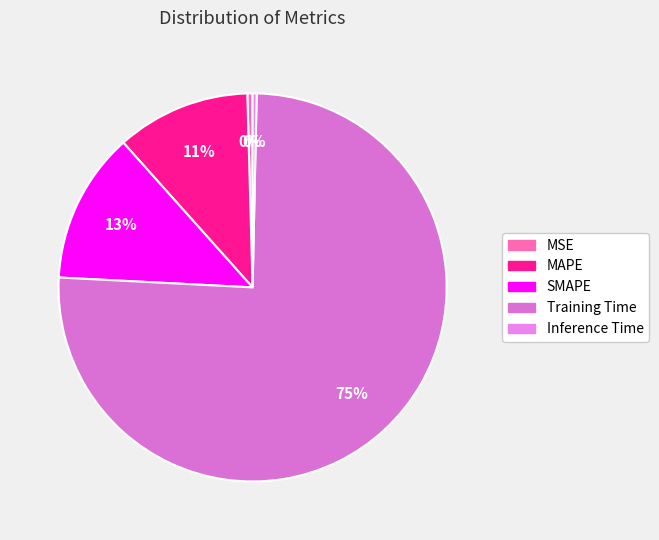

To the nearest percent, what is the difference between the largest and smallest slice percentages?

75%